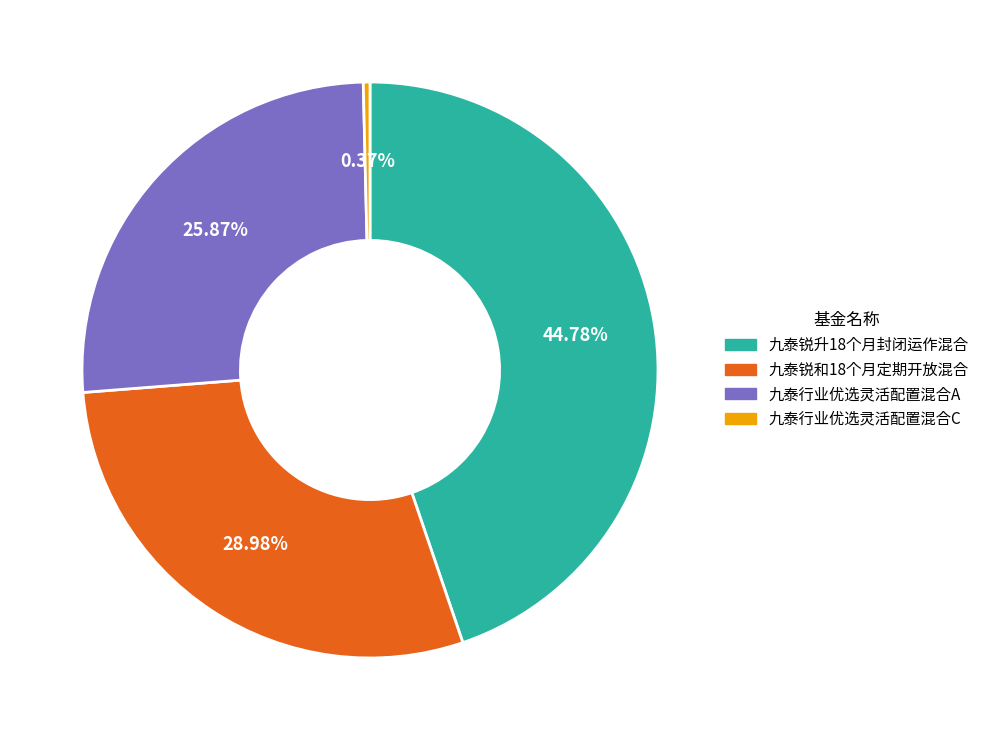

What is the ratio of the value at 九泰行业优选灵活配置混合A to the value at 九泰锐和18个月定期开放混合?

0.9